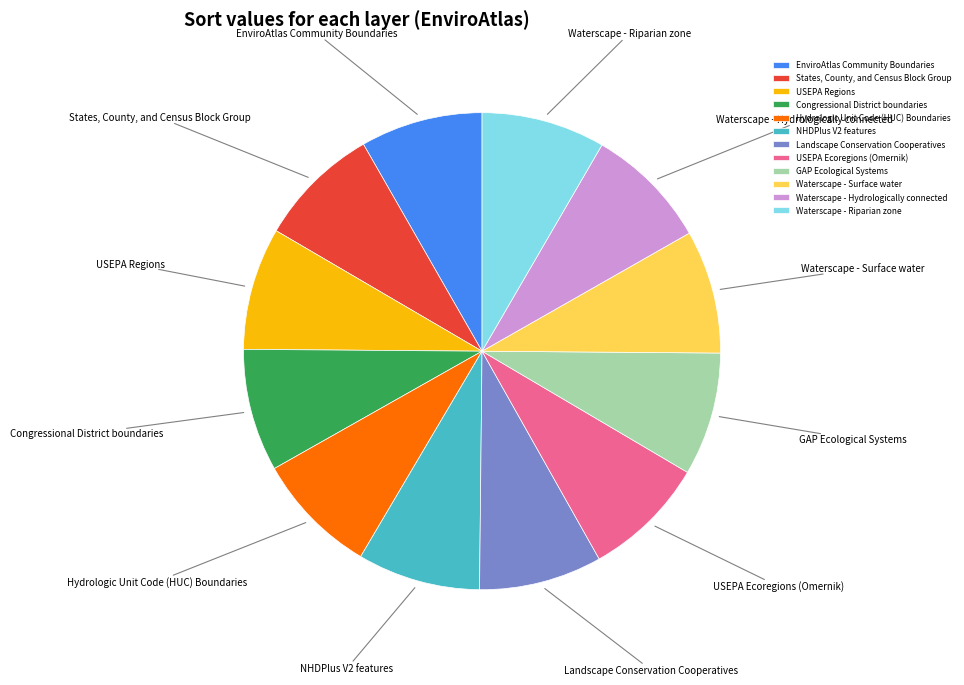

Approximately how many times larger is the value at NHDPlus V2 features compared to Hydrologic Unit Code (HUC) Boundaries?

1.0